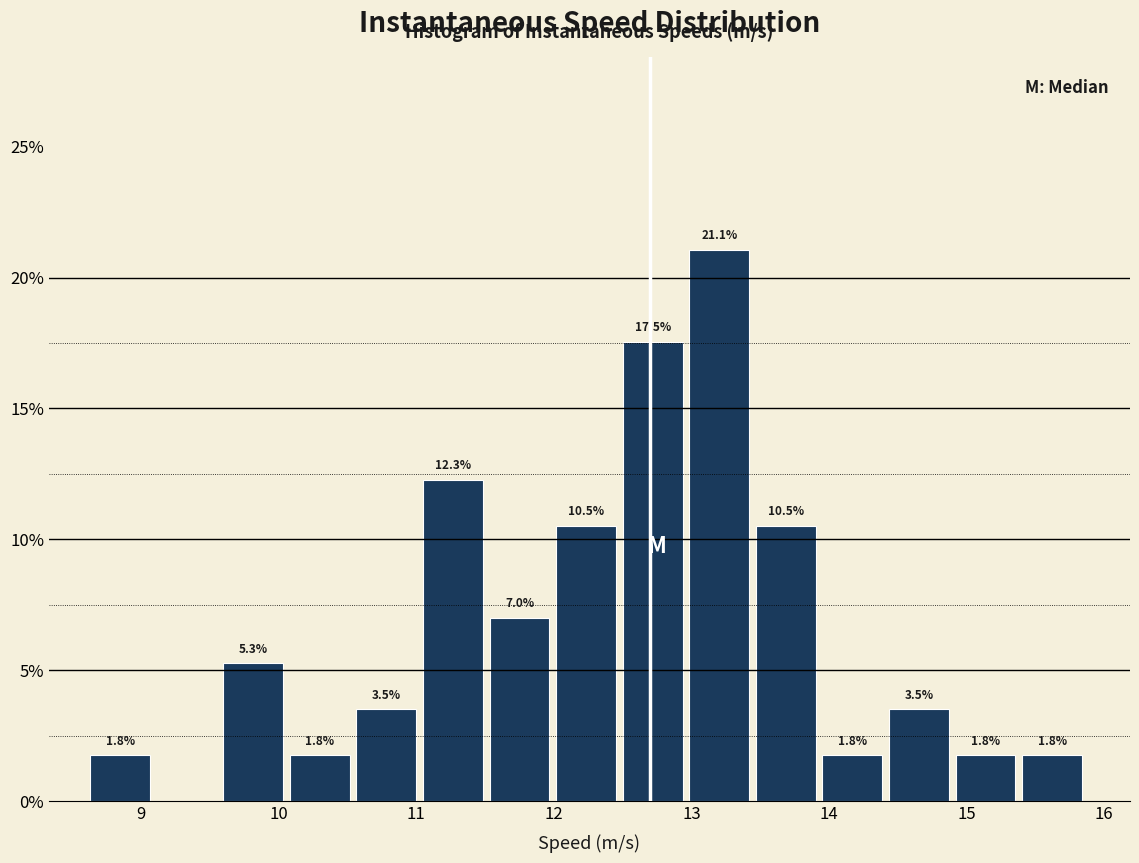

Which range on the x-axis has the tallest bar?

13.0 to 13.5